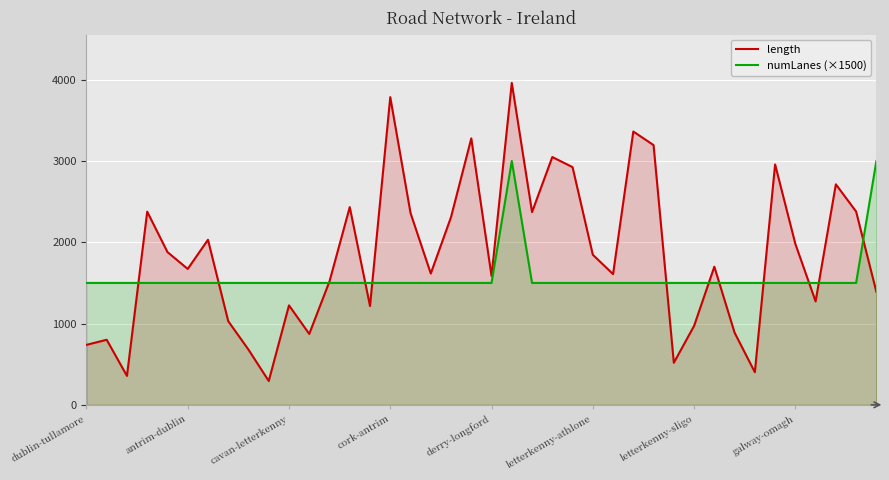

Reading right to left, transcribe all the data shown in this chart.

length: 1390.5	2378.4	2713.6	1273.0	1980.3	2958.5	401.4	888.0	1699.8	971.3	517.4	3196.2	3363.3	1608.2	1847.2	2925.0	3049.5	2371.8	3961.8	1585.8	3278.8	2310.4	1615.8	2360.6	3786.4	1215.9	2433.3	1519.2	872.2	1223.9	293.0	679.2	1029.5	2031.4	1672.4	1879.7	2377.1	356.0	800.8	737.8
numLanes (×1500): 3000.0	1500.0	1500.0	1500.0	1500.0	1500.0	1500.0	1500.0	1500.0	1500.0	1500.0	1500.0	1500.0	1500.0	1500.0	1500.0	1500.0	1500.0	3000.0	1500.0	1500.0	1500.0	1500.0	1500.0	1500.0	1500.0	1500.0	1500.0	1500.0	1500.0	1500.0	1500.0	1500.0	1500.0	1500.0	1500.0	1500.0	1500.0	1500.0	1500.0